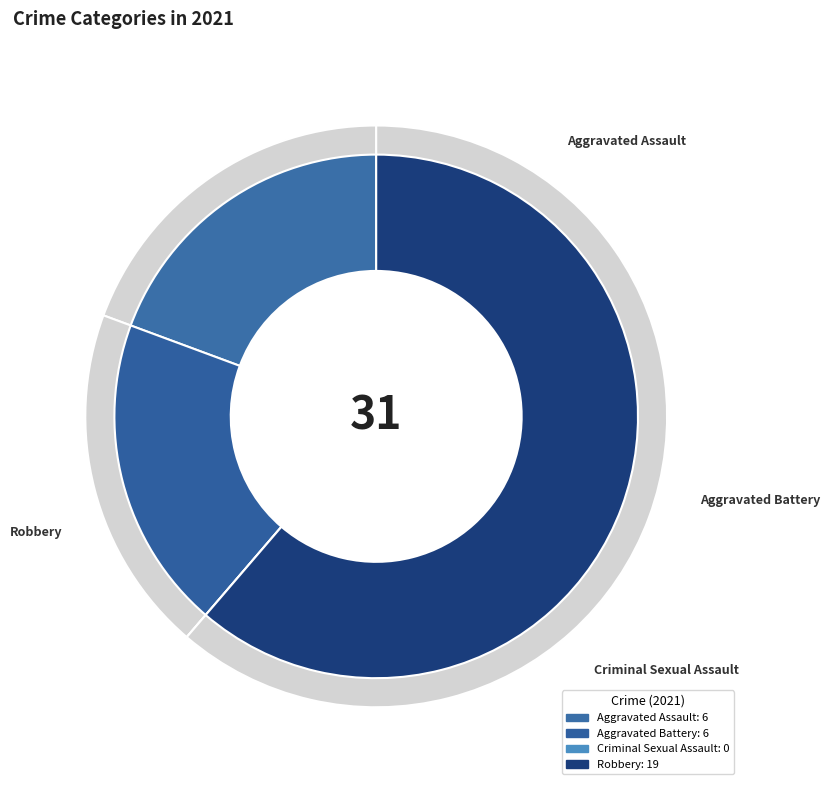

Which slice is the largest?

Robbery